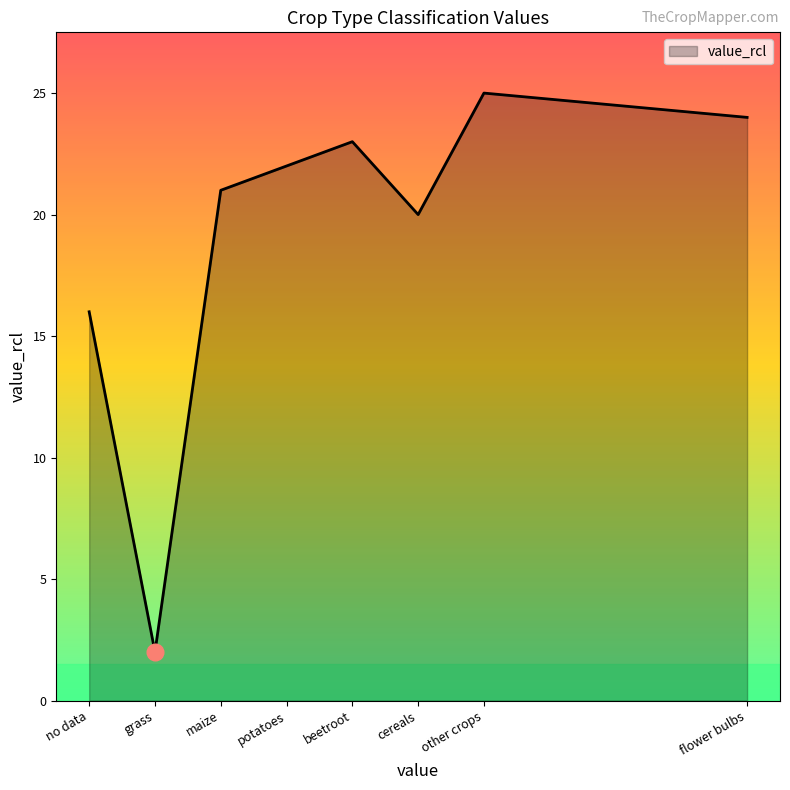

What is the greatest value displayed?

25